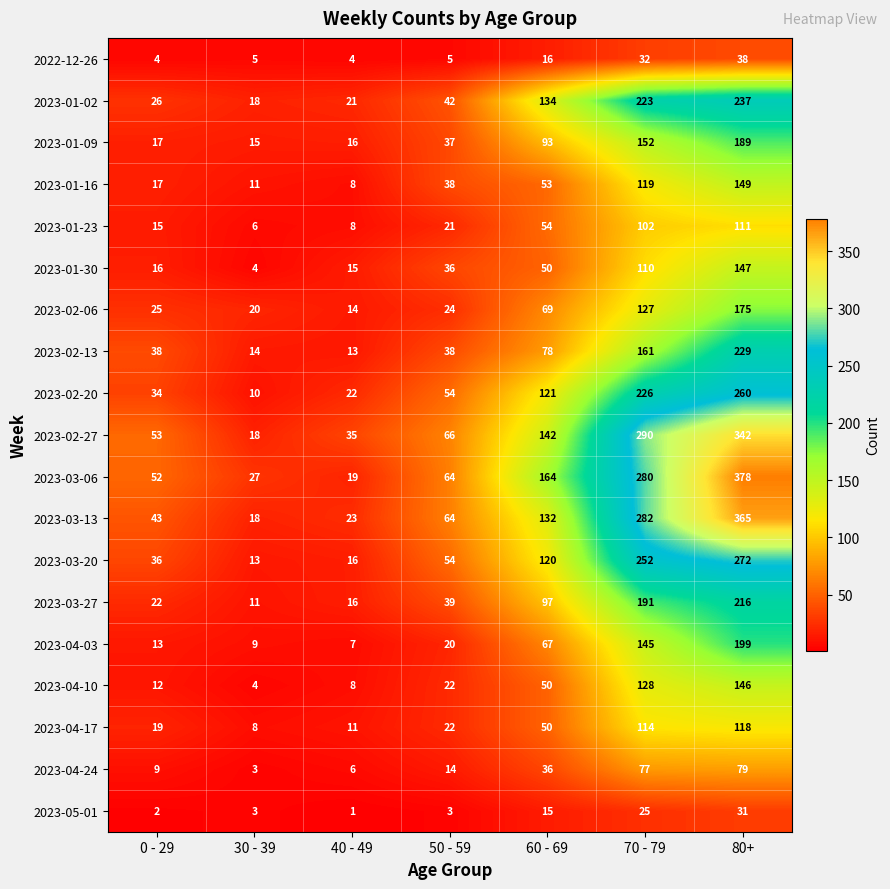

What is the highest value of the 2023-02-13 series?

229